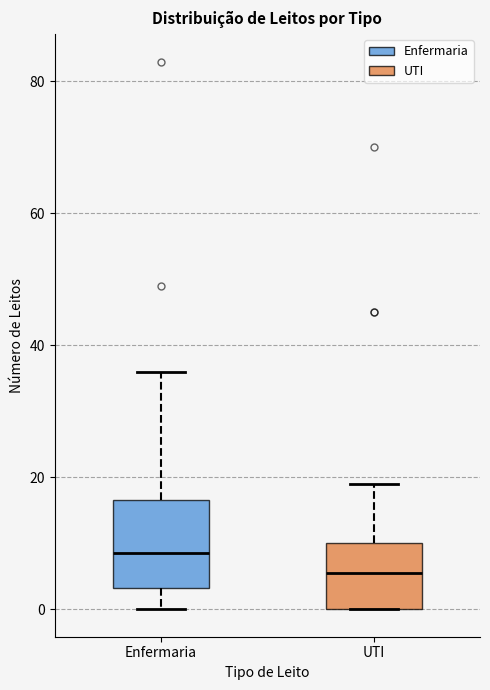

Reading left to right, transcribe this box plot: for each box, give where its median line is, the range the box spans, and where its two whiskers end, as read against the y-axis. The values are not printed on the chart, so give them approximately, as read against the axis.

Enfermaria: median 8, box 4 to 16, whiskers 0 to 36
UTI: median 6, box 0 to 10, whiskers 0 to 20